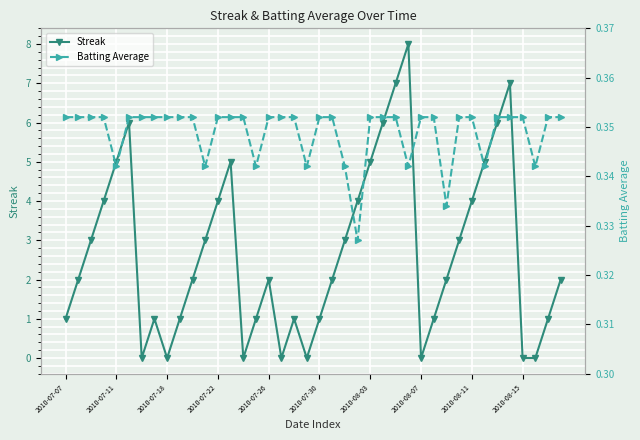

The Streak series shows 2 at 2010-07-30. True or false?

False